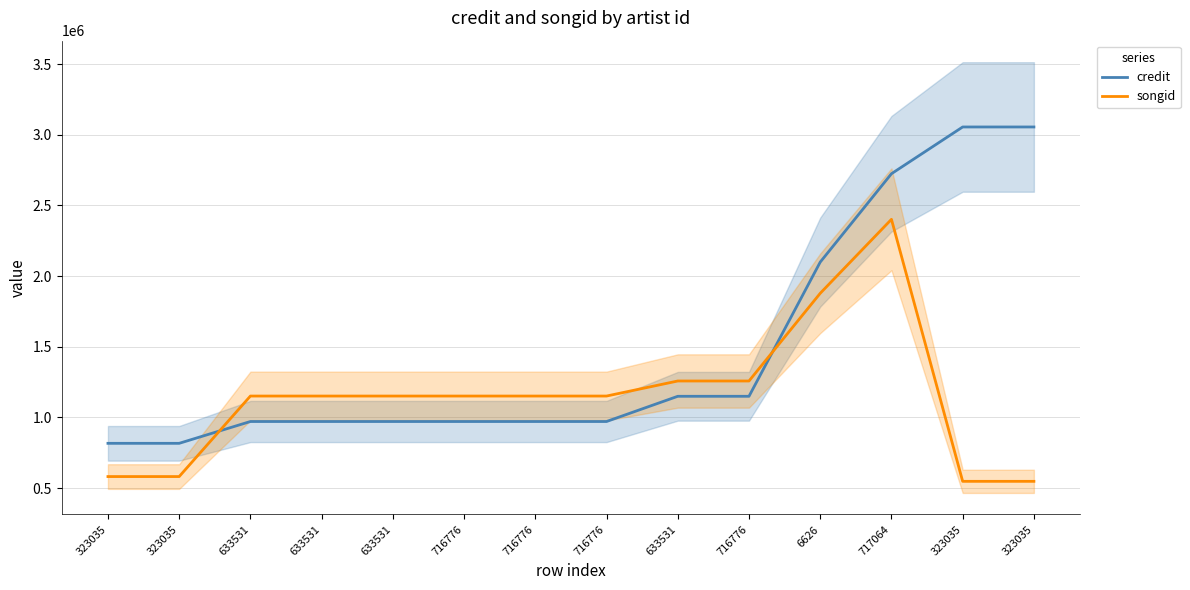

What is the difference between the second highest and minimum values in the credit series?

2238335